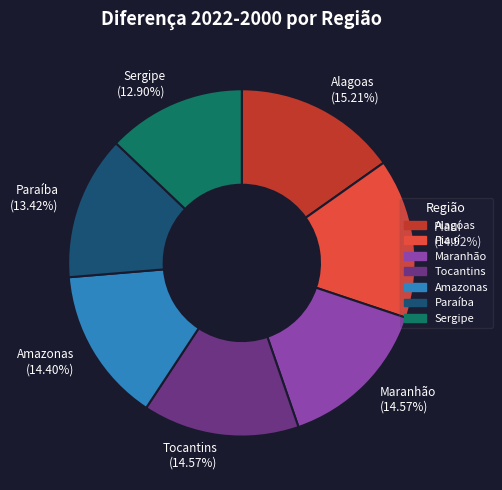

Is the sum of Maranhão and Amazonas greater than half?

No